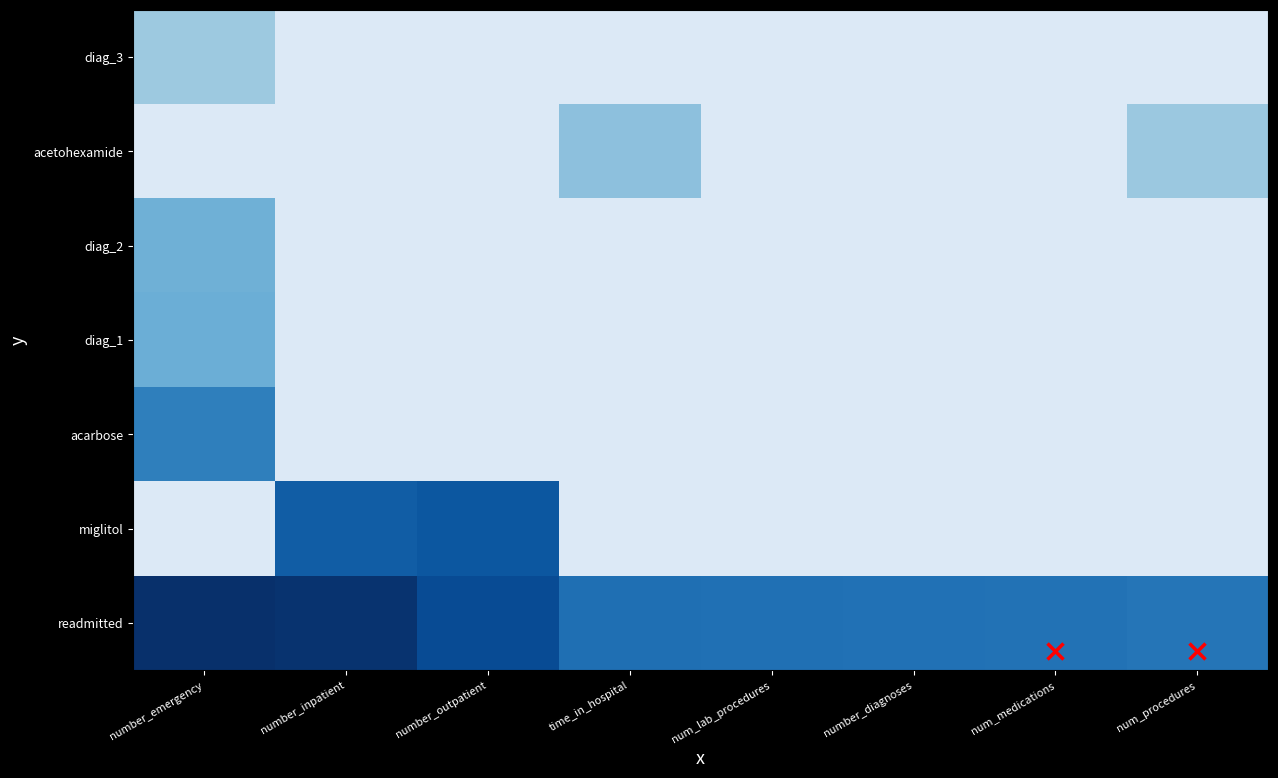

Which label corresponds to the largest value in the chart?

number_emergency